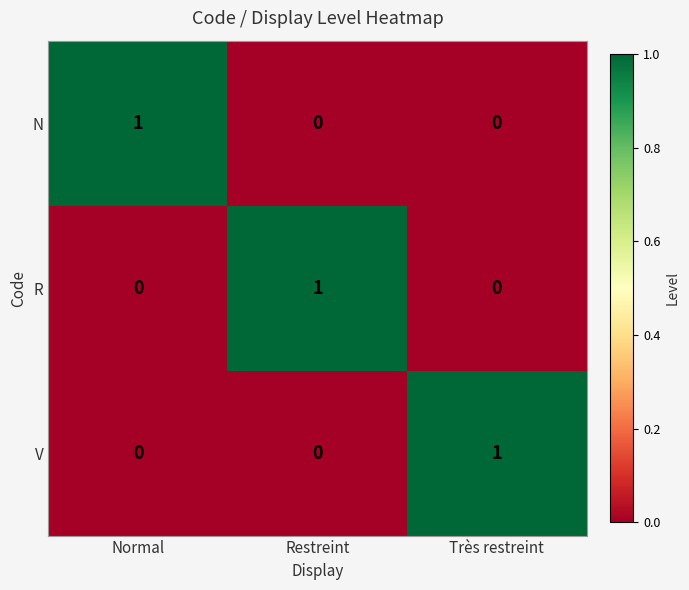

At how many categories does at least one series exceed 0?

3